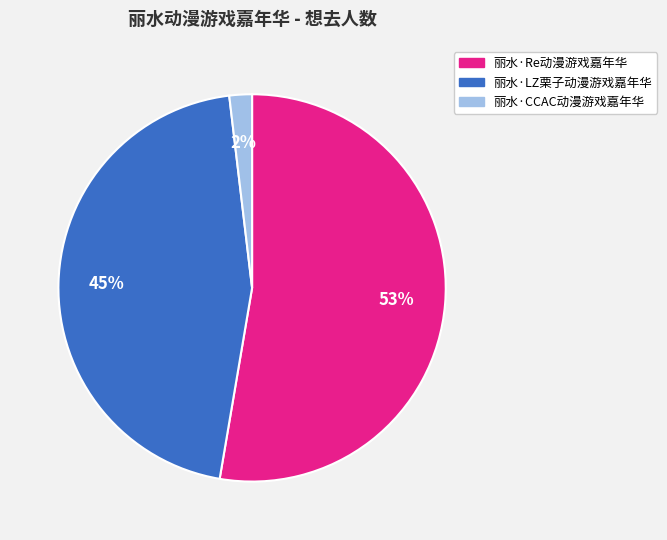

Rank the categories by value from highest to lowest.

丽水·Re动漫游戏嘉年华, 丽水·LZ栗子动漫游戏嘉年华, 丽水·CCAC动漫游戏嘉年华